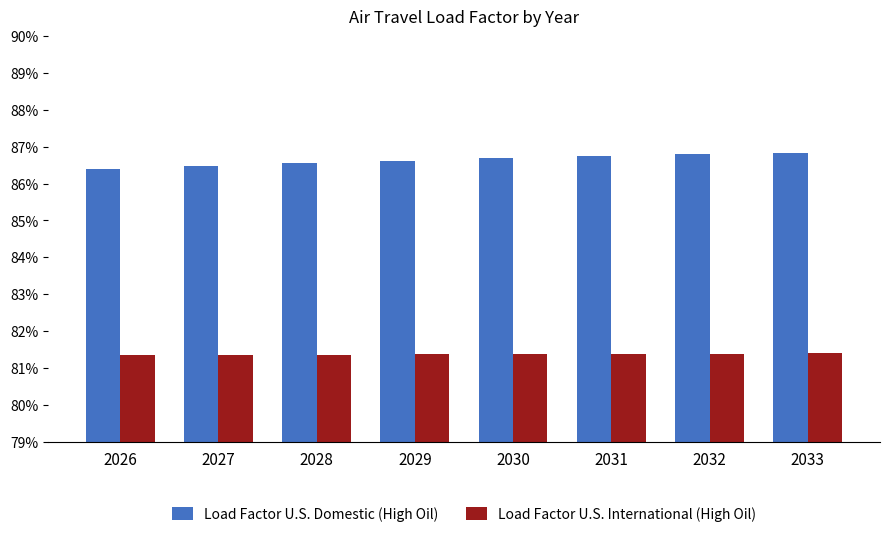

Reading left to right, list all the values displayed in this chart.

Load Factor U.S. Domestic (High Oil): 2026=0.9	2027=0.9	2028=0.9	2029=0.9	2030=0.9	2031=0.9	2032=0.9	2033=0.9
Load Factor U.S. International (High Oil): 2026=0.8	2027=0.8	2028=0.8	2029=0.8	2030=0.8	2031=0.8	2032=0.8	2033=0.8